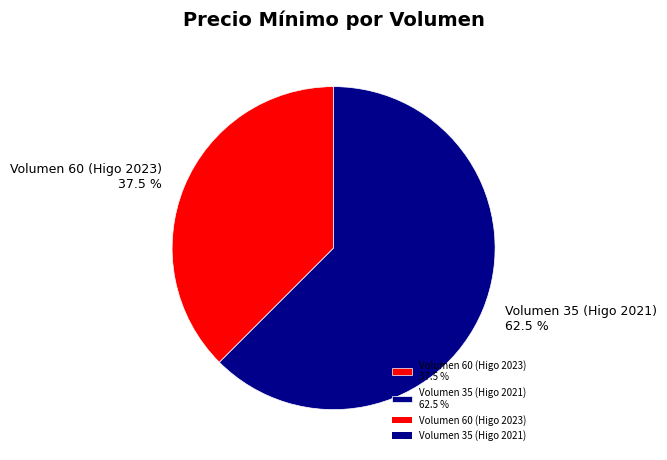

Count the number of slices in the pie.

2